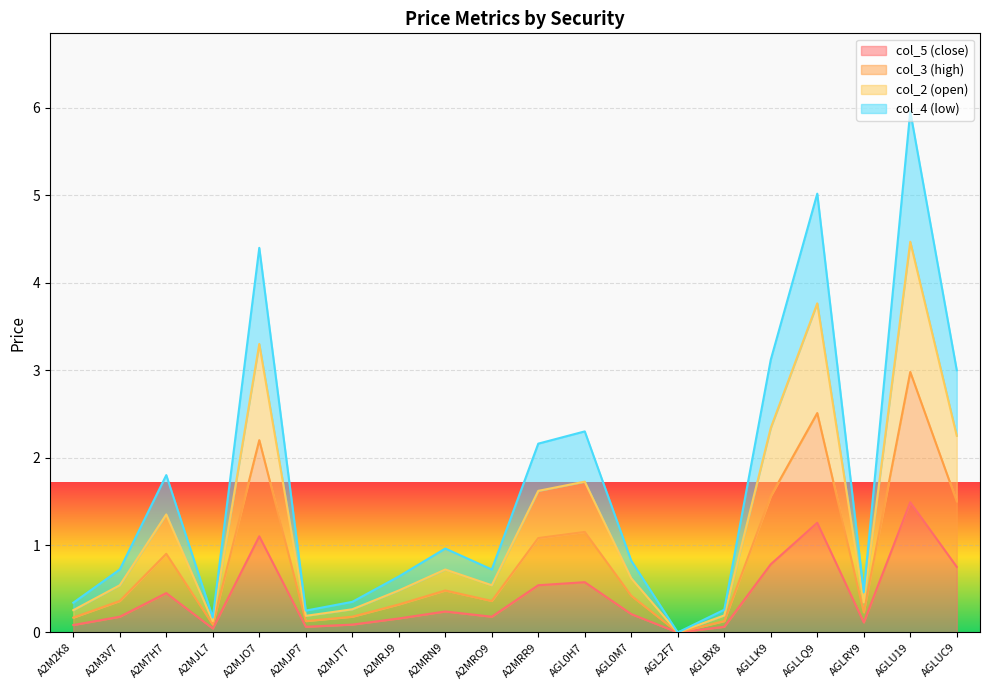

What is the difference between the maximum and minimum values in the col_3 (high) series?

3.0